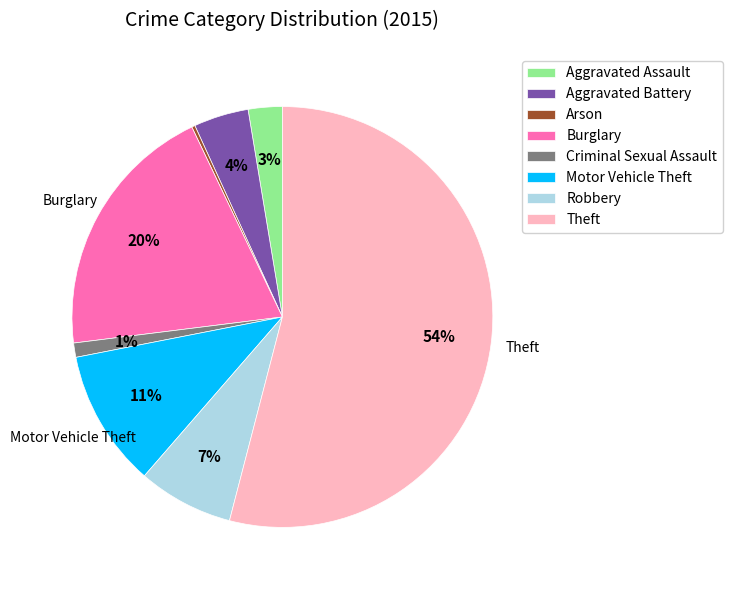

What percentage is the Criminal Sexual Assault slice, to the nearest percent?

1%